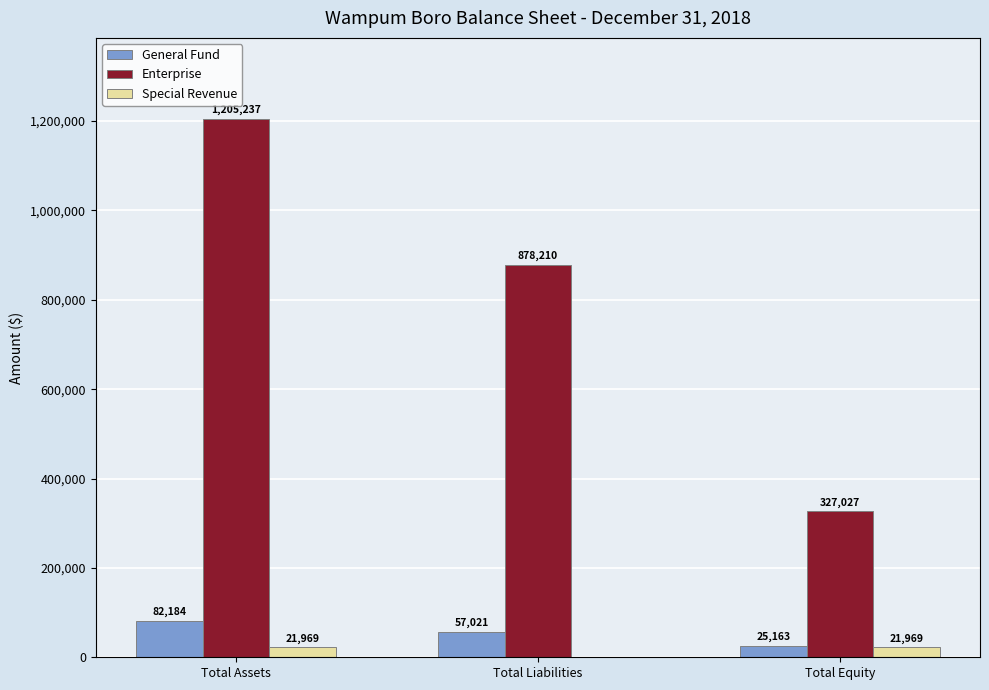

What is the sum of the Special Revenue values at Total Equity and Total Assets?

43938